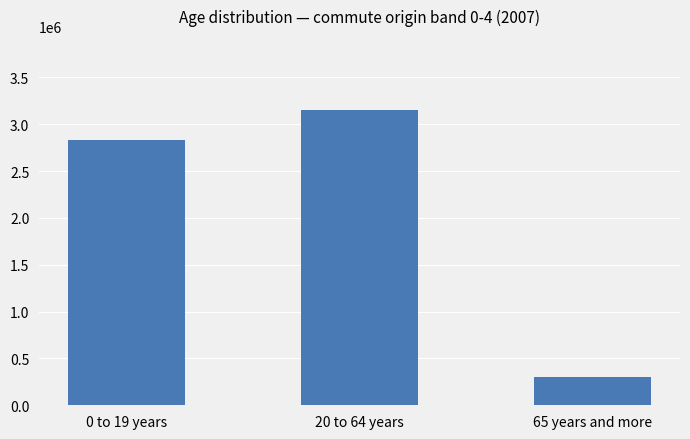

The value at 20 to 64 years is 692379. True or false?

False